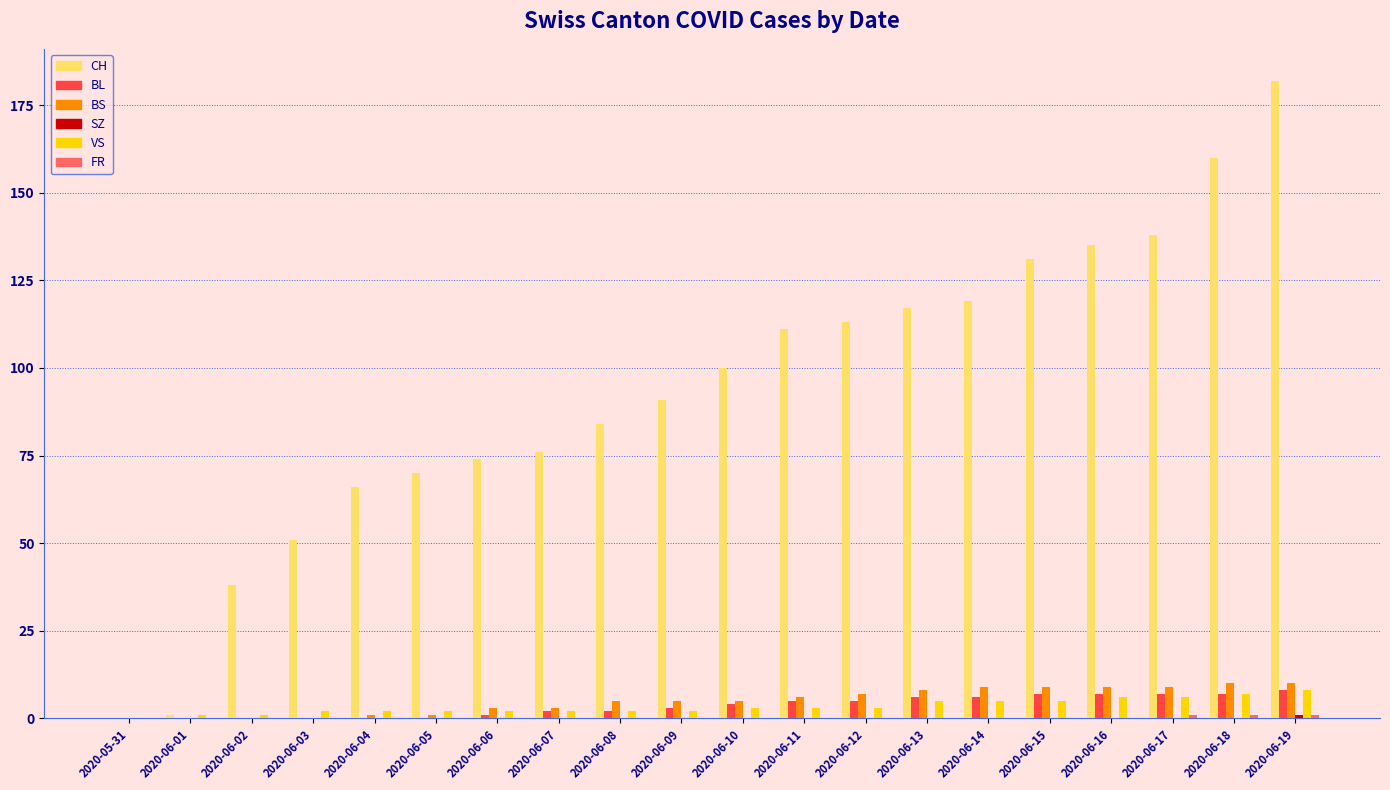

Which series has the largest total across all categories?

CH